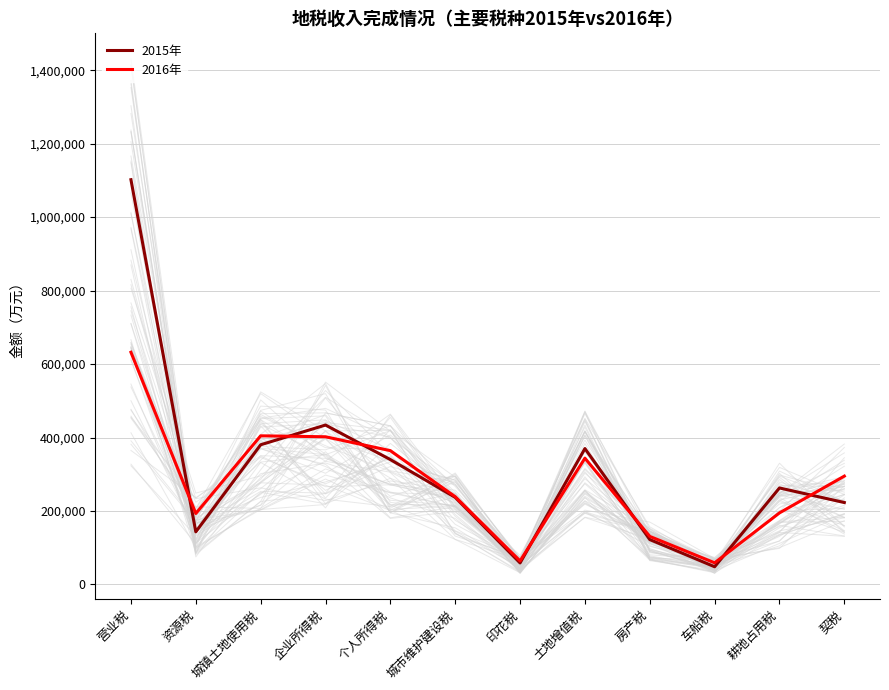

What is the difference between the 2016年 values at 土地增值税 and 城市维护建设税?

104830